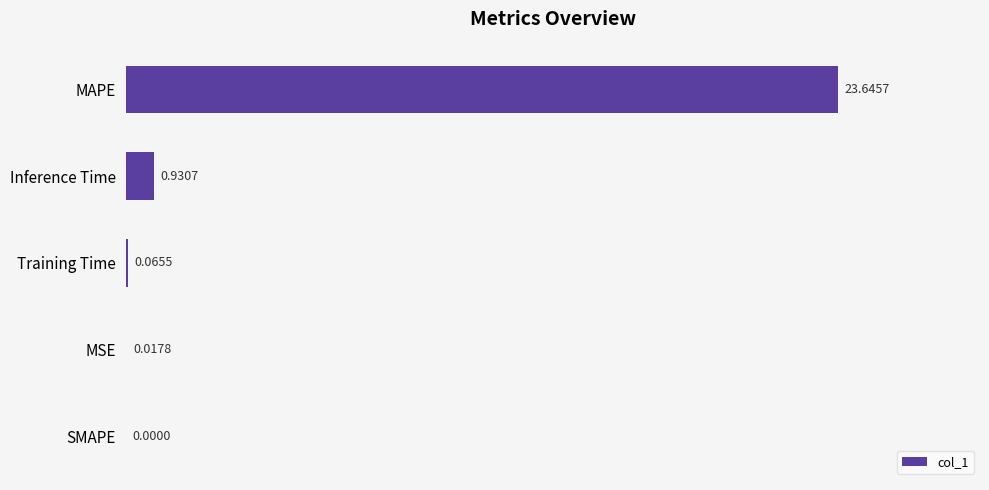

At which label is the value closest to 11?

Inference Time